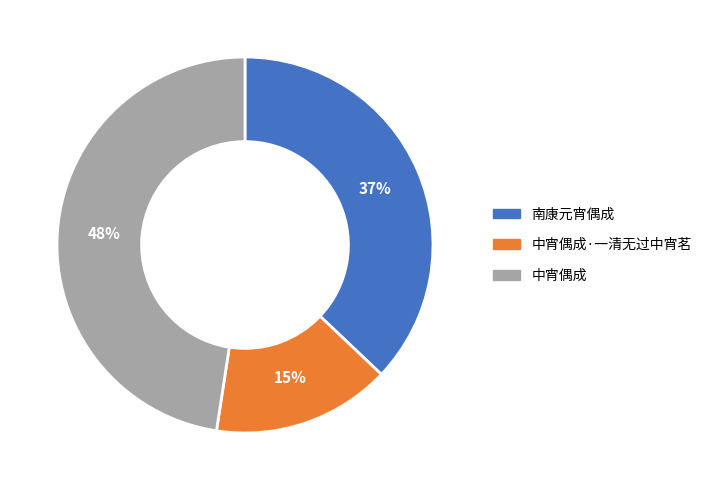

What percentage is the 中宵偶成 slice, to the nearest percent?

48%